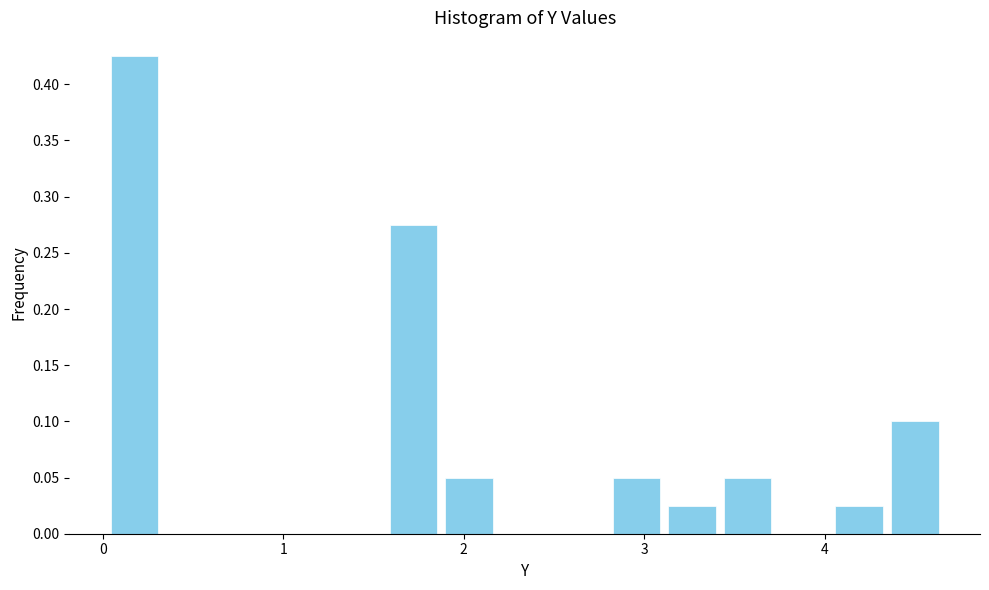

Read against the x-axis, roughly where is the centre of the tallest bar?

0.2